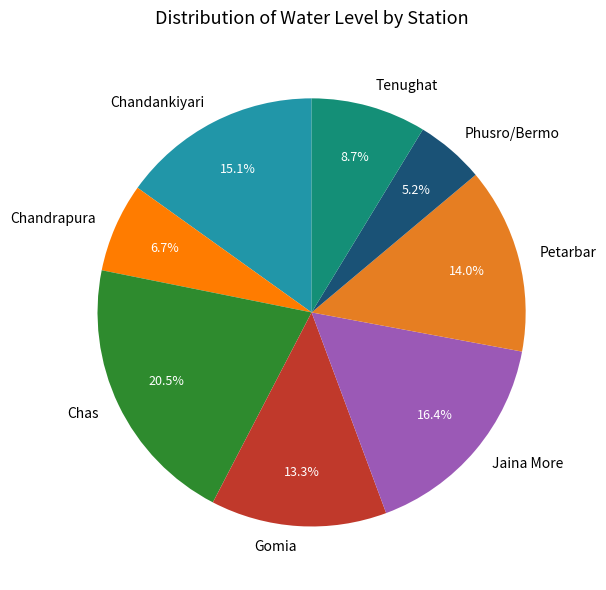

Which slice is the smallest?

Phusro/Bermo